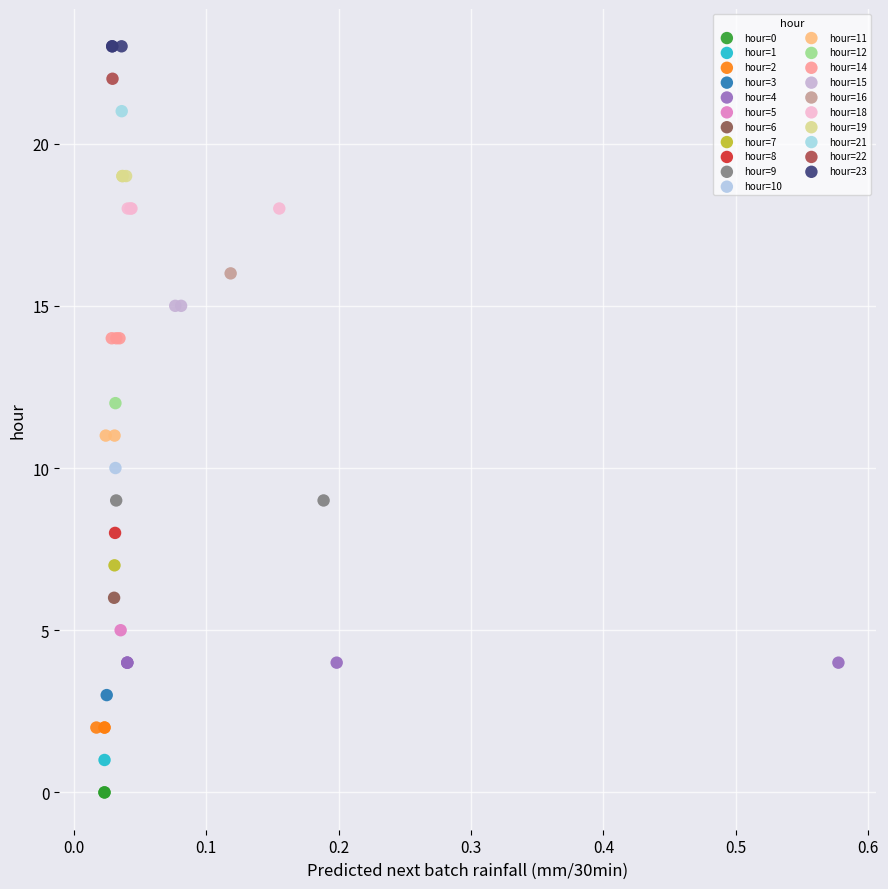

What are all the series names shown in the legend?

hour=0, hour=1, hour=2, hour=3, hour=4, hour=5, hour=6, hour=7, hour=8, hour=9, hour=10, hour=11, hour=12, hour=14, hour=15, hour=16, hour=18, hour=19, hour=21, hour=22, hour=23